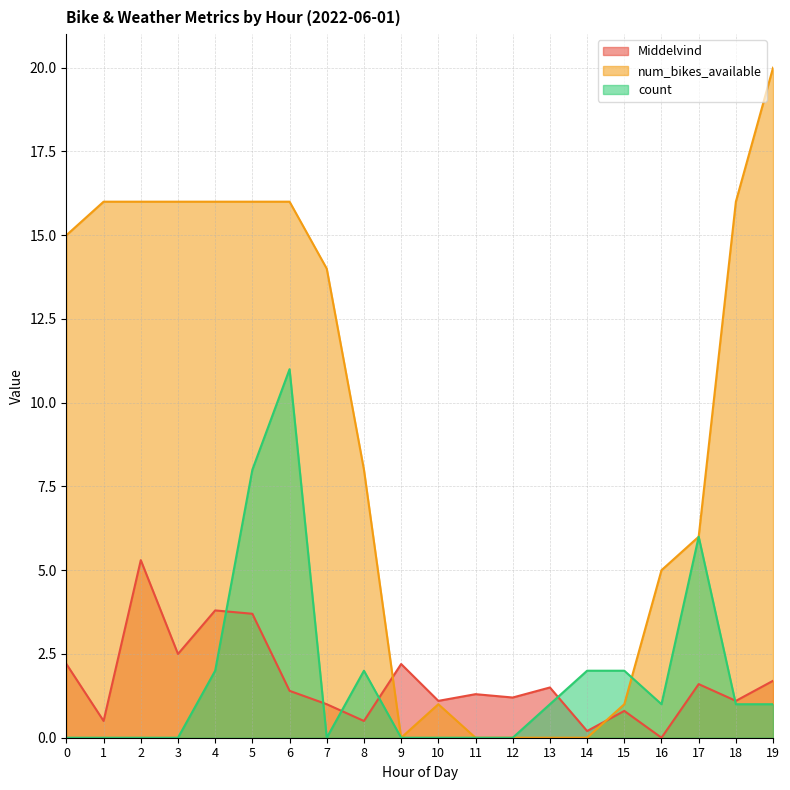

Which series has the largest total across all categories?

num_bikes_available